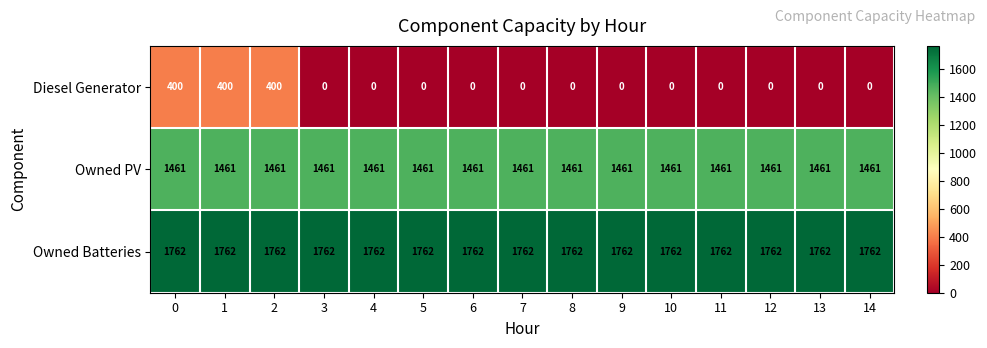

What is the spread (max minus min) of values at 3?

1762